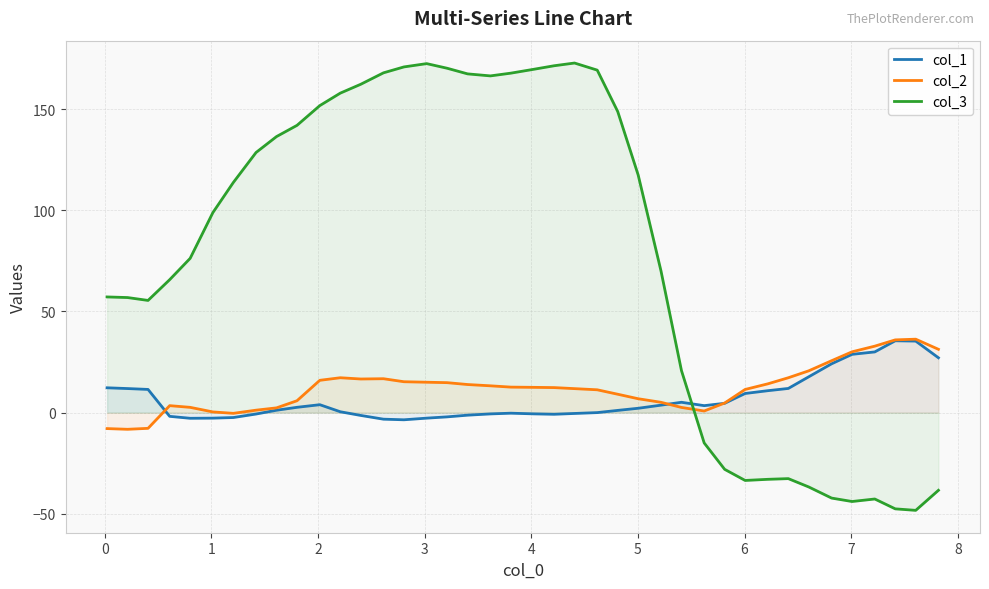

After their last crossing, which series has the higher values: col_2 or col_3?

col_2